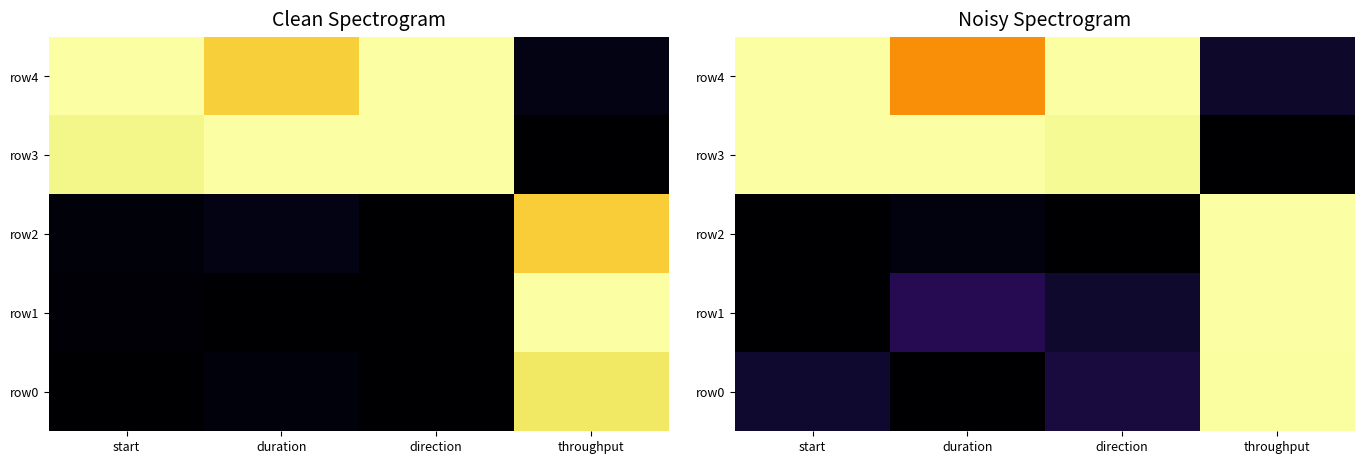

Is it true that row4 equals 1.0 at start?

True